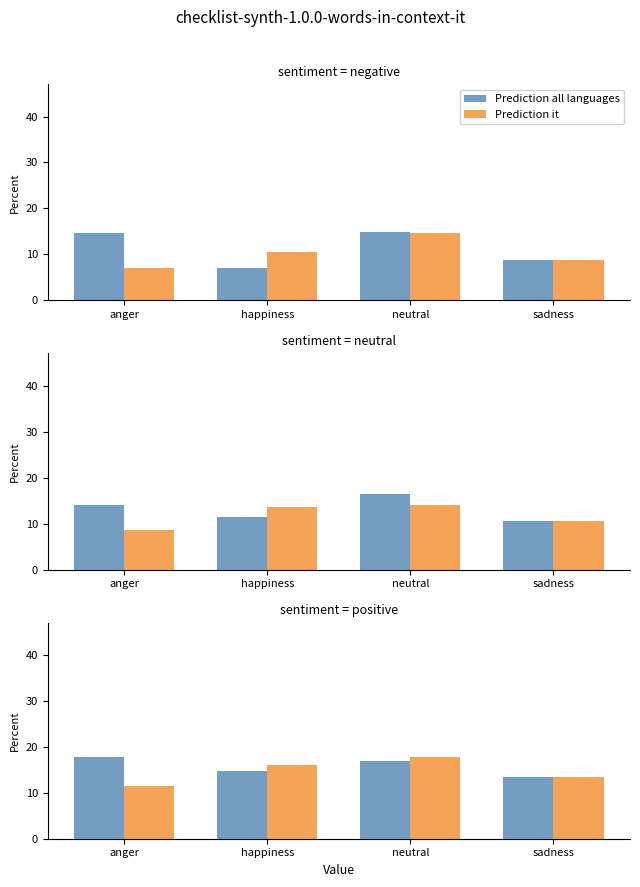

Which series has the widest spread of values?

Prediction it